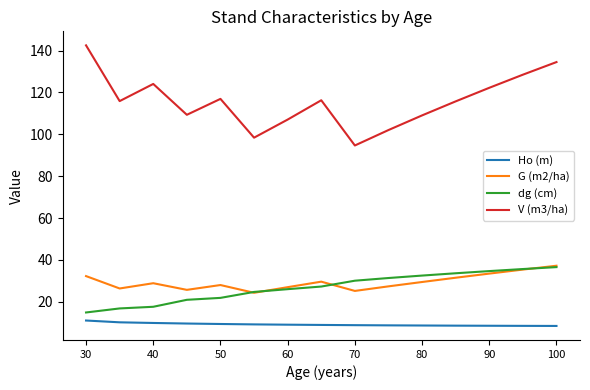

Which series has the largest range (max minus min)?

V (m3/ha)